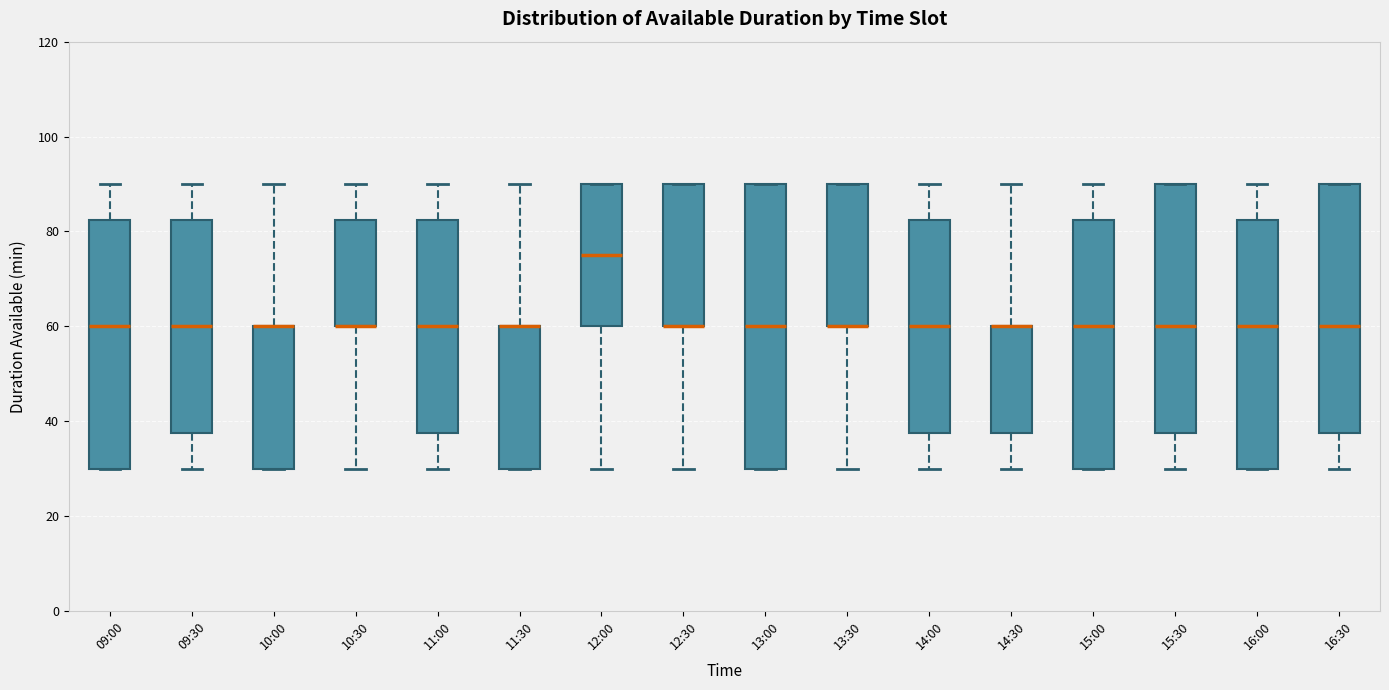

Reading left to right, read every box against the y-axis: the position of its median line, the range the box covers, and the ends of its whiskers. The values are not printed on the chart, so give them approximately, as read against the axis.

09:00: median 60, box 30 to 82, whiskers 30 to 90
09:30: median 60, box 38 to 82, whiskers 30 to 90
10:00: median 60 (drawn on the box's upper edge), box 30 to 60, whiskers 30 to 90
10:30: median 60 (drawn on the box's lower edge), box 60 to 82, whiskers 30 to 90
11:00: median 60, box 38 to 82, whiskers 30 to 90
11:30: median 60 (drawn on the box's upper edge), box 30 to 60, whiskers 30 to 90
12:00: median 76, box 60 to 90, whiskers 30 to 90
12:30: median 60 (drawn on the box's lower edge), box 60 to 90, whiskers 30 to 90
13:00: median 60, box 30 to 90, whiskers 30 to 90
13:30: median 60 (drawn on the box's lower edge), box 60 to 90, whiskers 30 to 90
14:00: median 60, box 38 to 82, whiskers 30 to 90
14:30: median 60 (drawn on the box's upper edge), box 38 to 60, whiskers 30 to 90
15:00: median 60, box 30 to 82, whiskers 30 to 90
15:30: median 60, box 38 to 90, whiskers 30 to 90
16:00: median 60, box 30 to 82, whiskers 30 to 90
16:30: median 60, box 38 to 90, whiskers 30 to 90